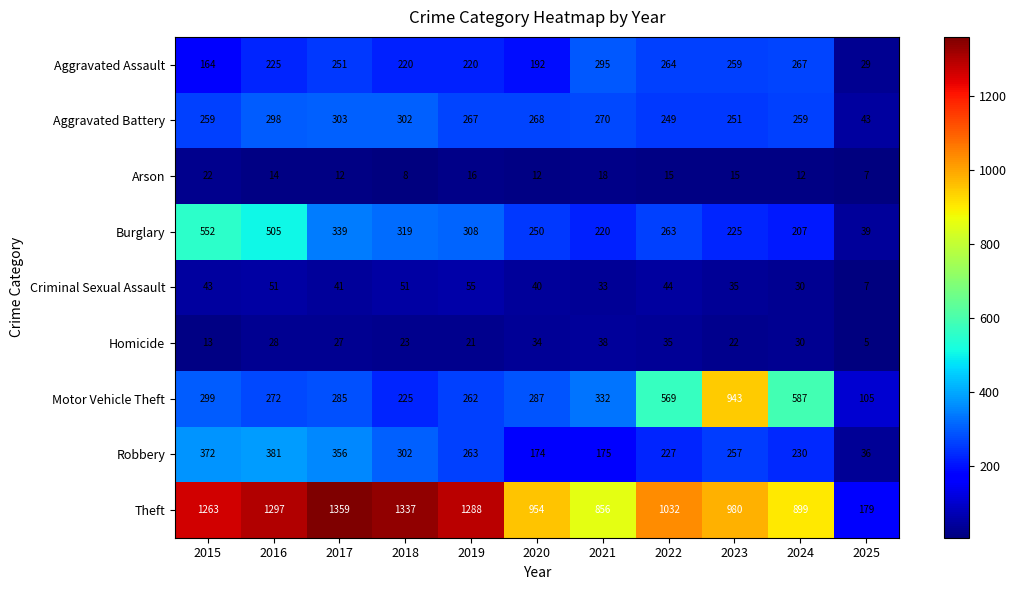

How many data points does each series have?

11